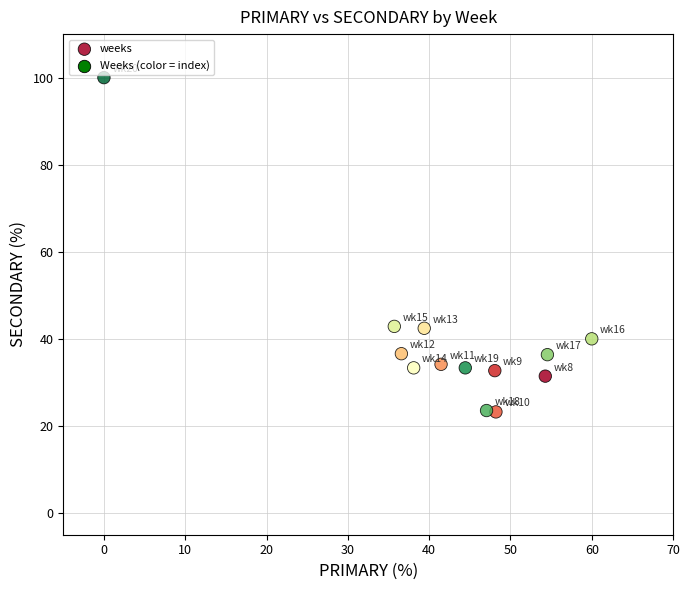

What is the range of X values (max minus min)?

60.0